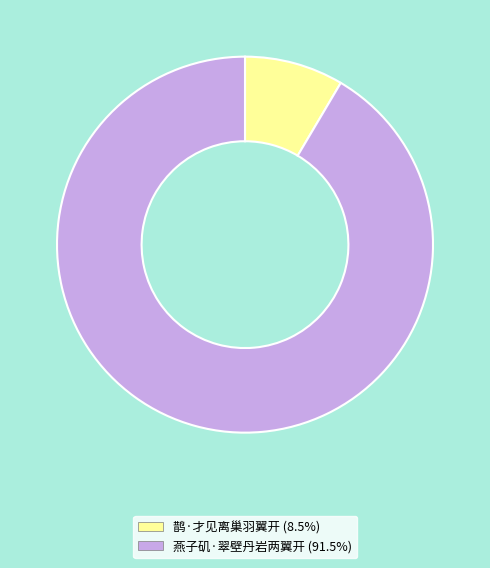

Is 鹊·才见离巢羽翼开 the majority of the pie?

No